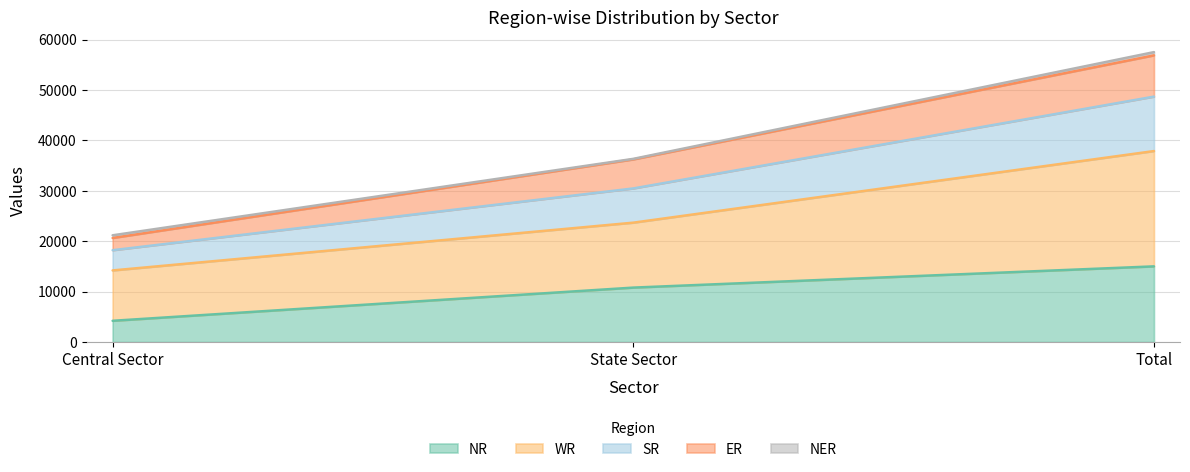

True or false: NR has a value of 10795 at State Sector.

True